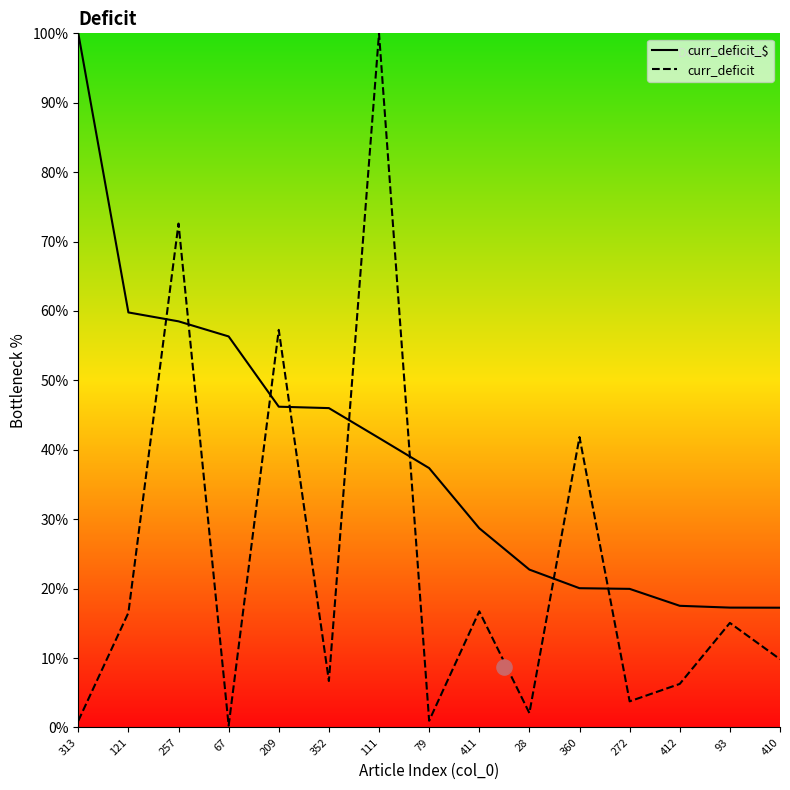

Which series contains the highest Y value?

curr_deficit_$